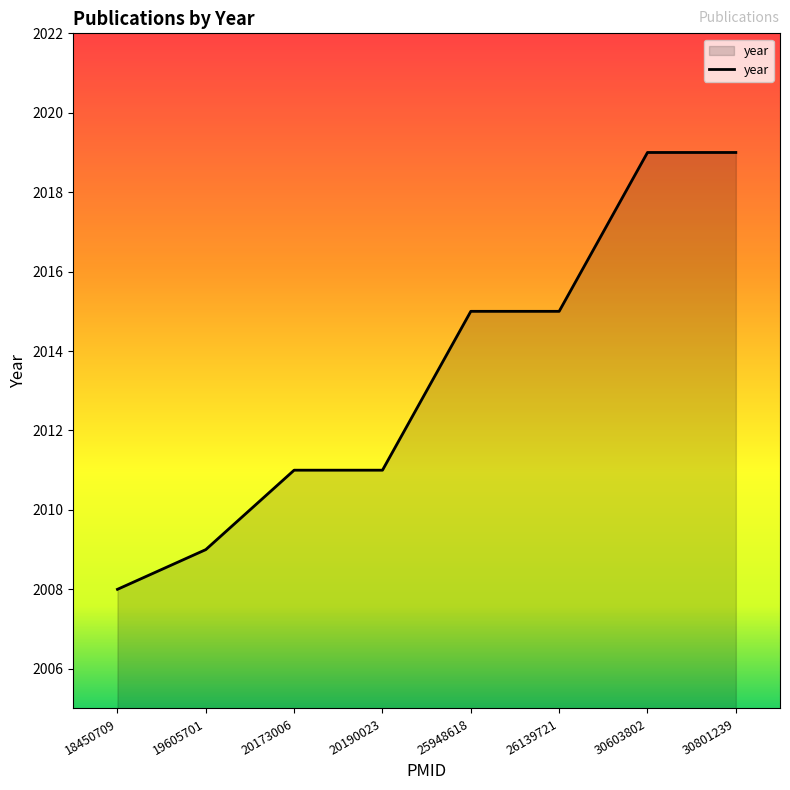

Reading left to right, list all the values displayed in this chart.

2008	2009	2011	2011	2015	2015	2019	2019